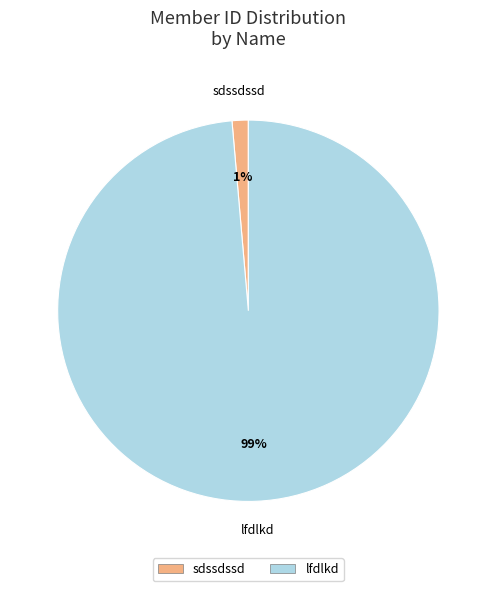

To the nearest percent, what is the average slice percentage?

50%